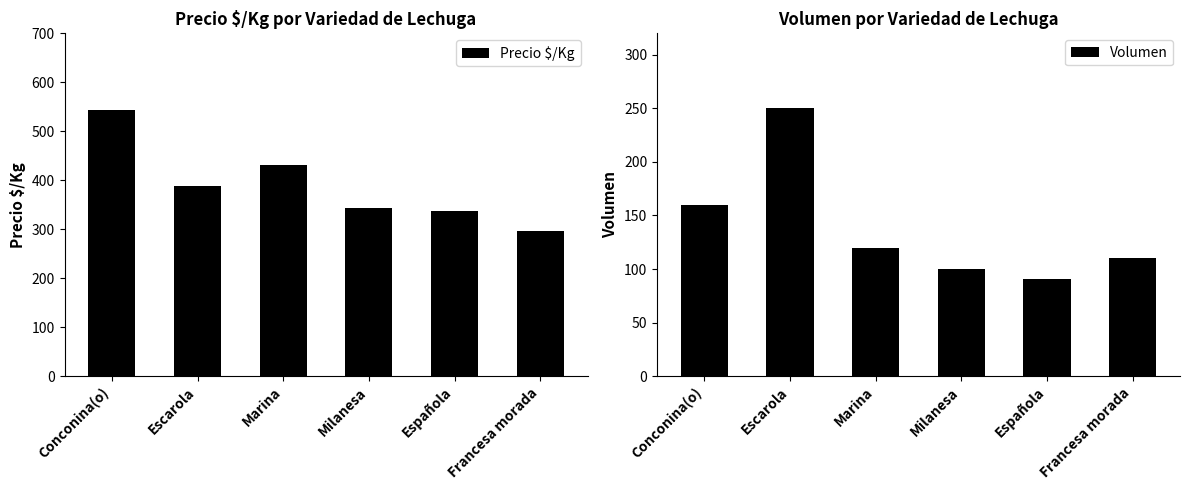

What are all the series names shown in the legend?

Precio $/Kg, Volumen